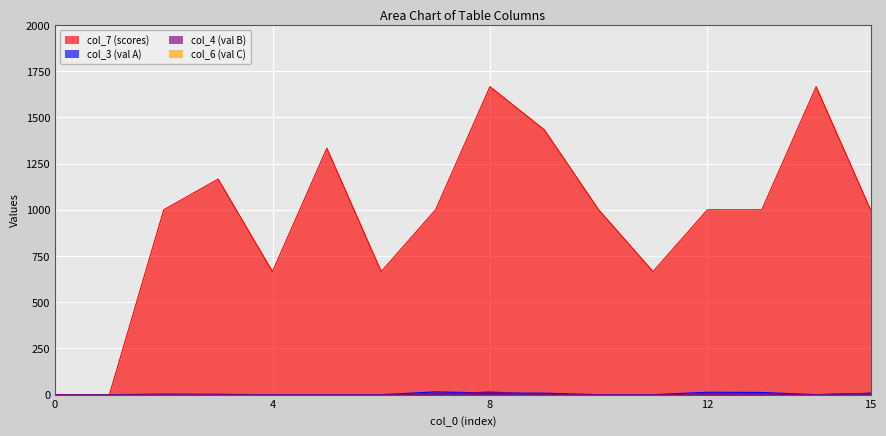

The value of col_4 at 9 is 0. True or false?

True